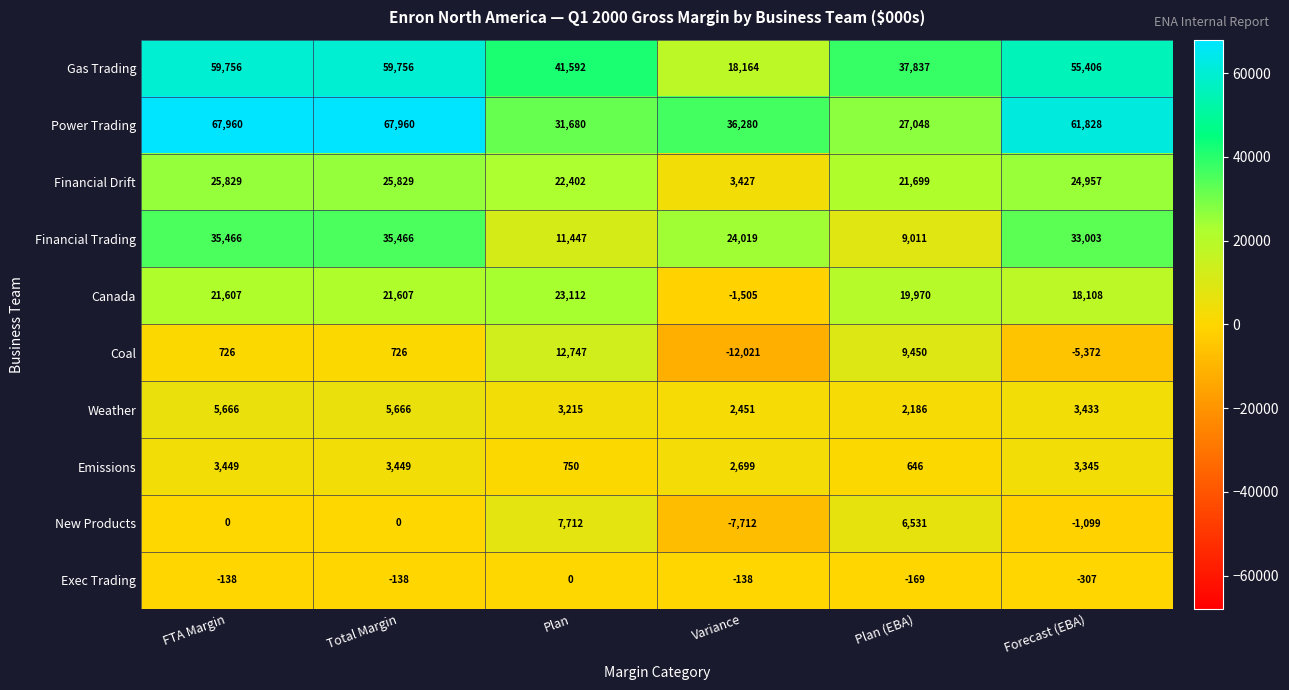

What is the total value across all series at Plan (EBA)?

134209